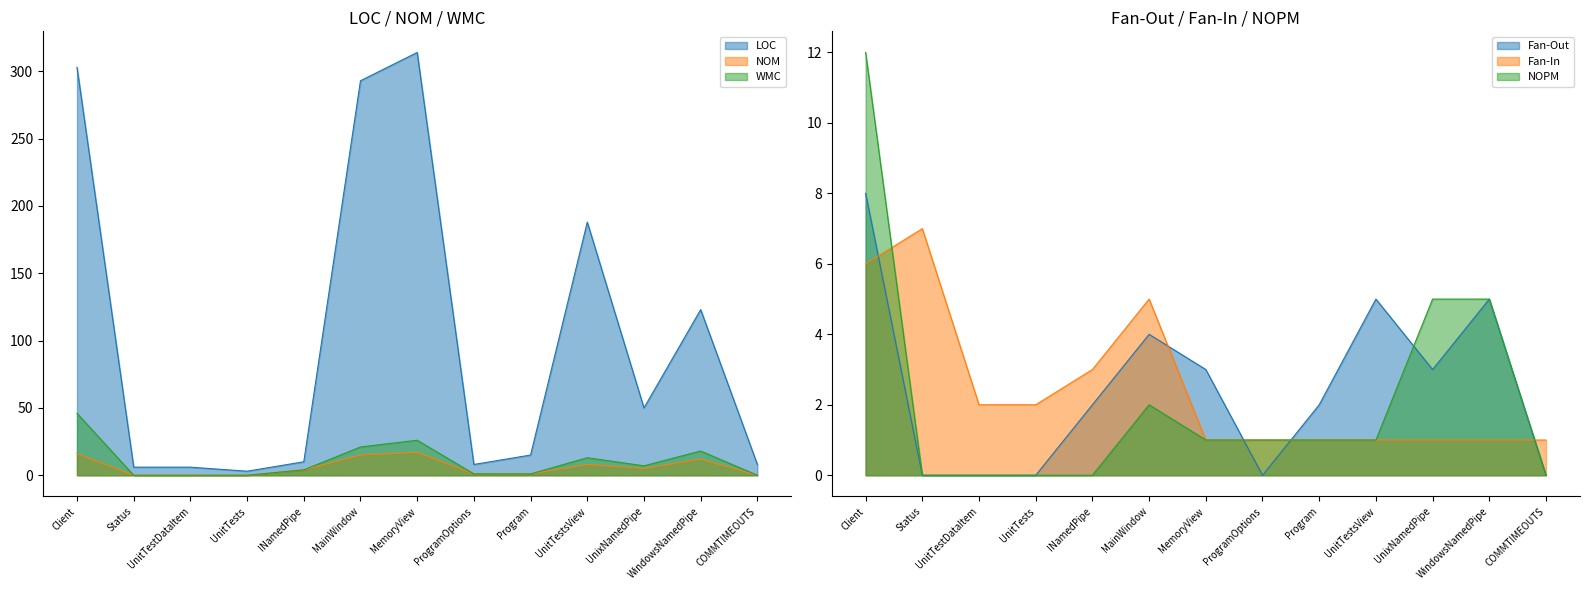

True or false: NOM and Fan-In cross at least once.

True